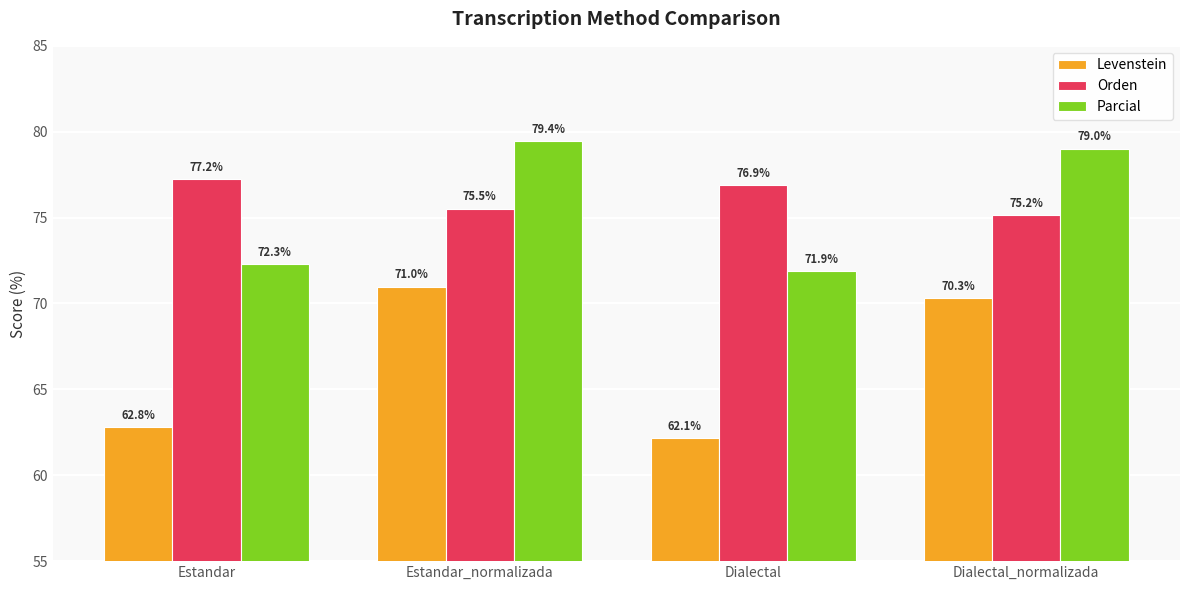

What position from the right is Dialectal?

2